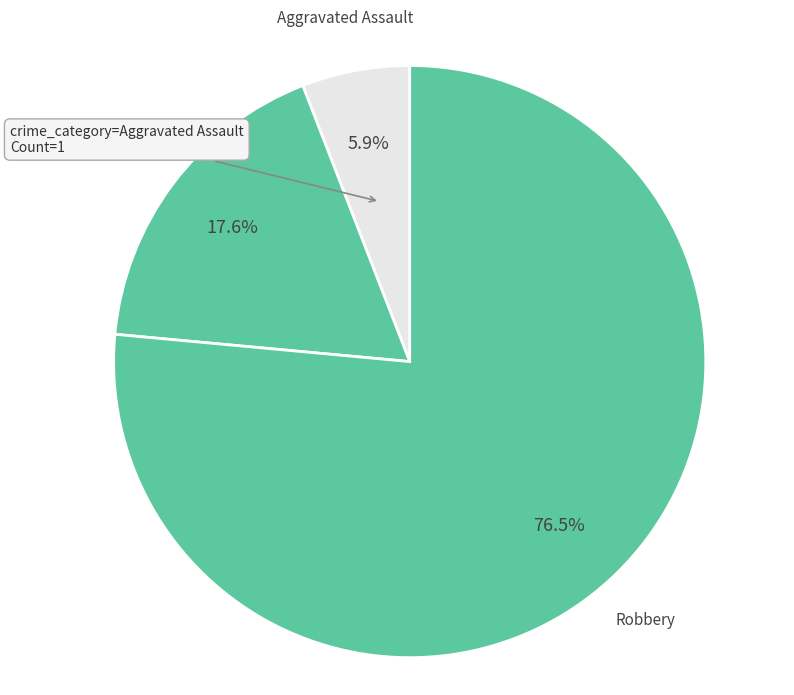

What is the smallest slice in the pie chart?

Aggravated Assault